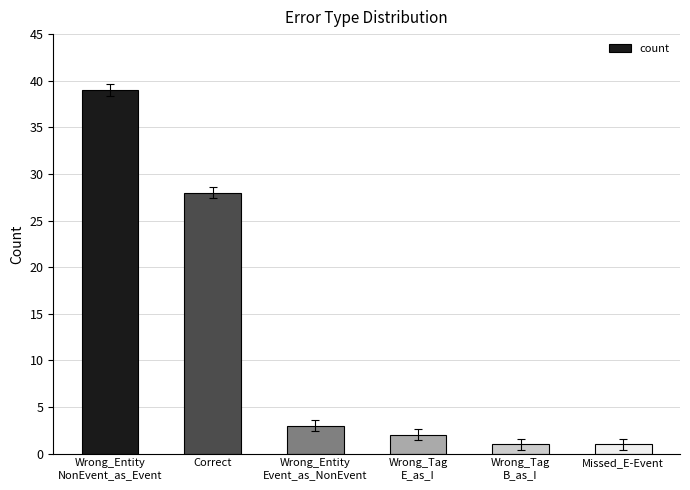

Does the chart contain any negative values?

No